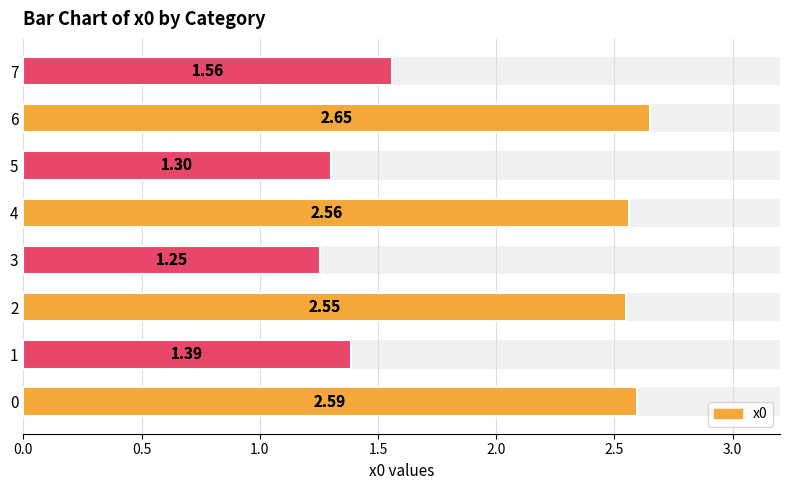

Does the chart contain any negative values?

No